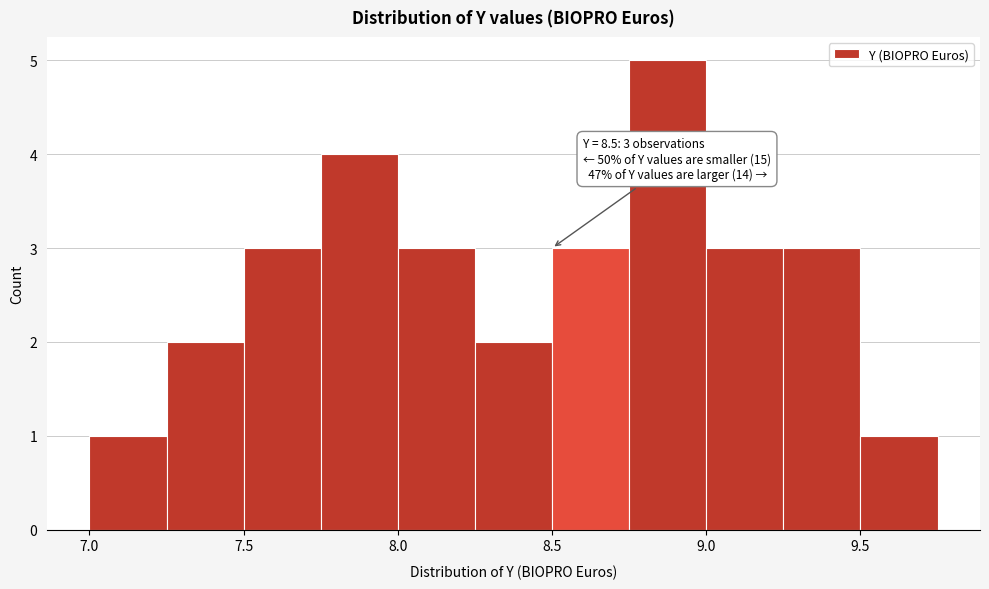

Which range on the x-axis has the tallest bar?

8.75 to 9.00